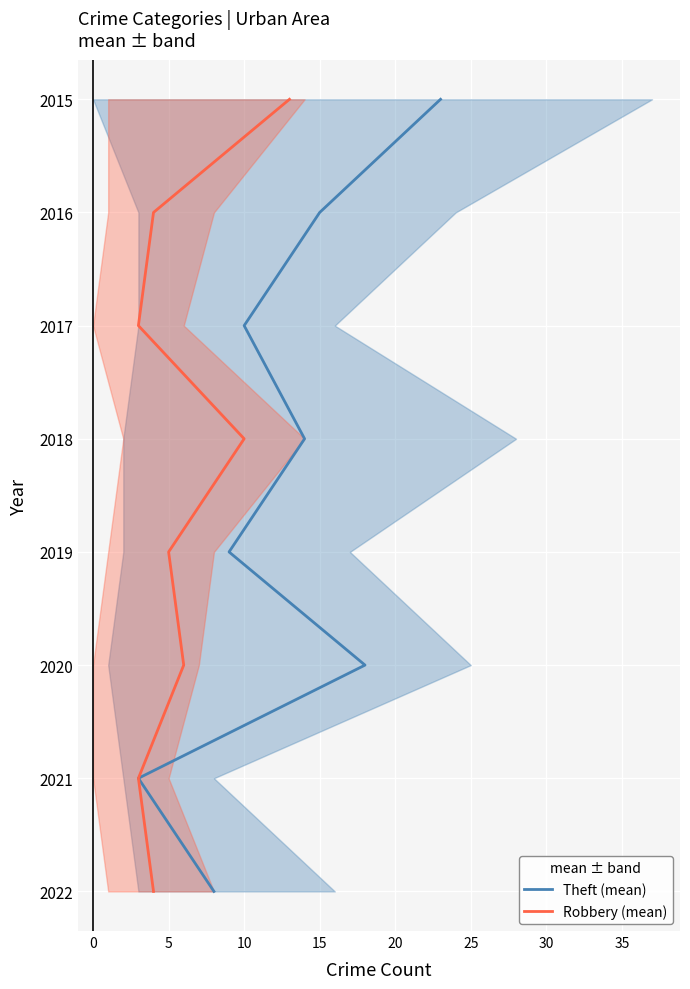

Is it true that Theft (mean) equals 4 at 10?

False